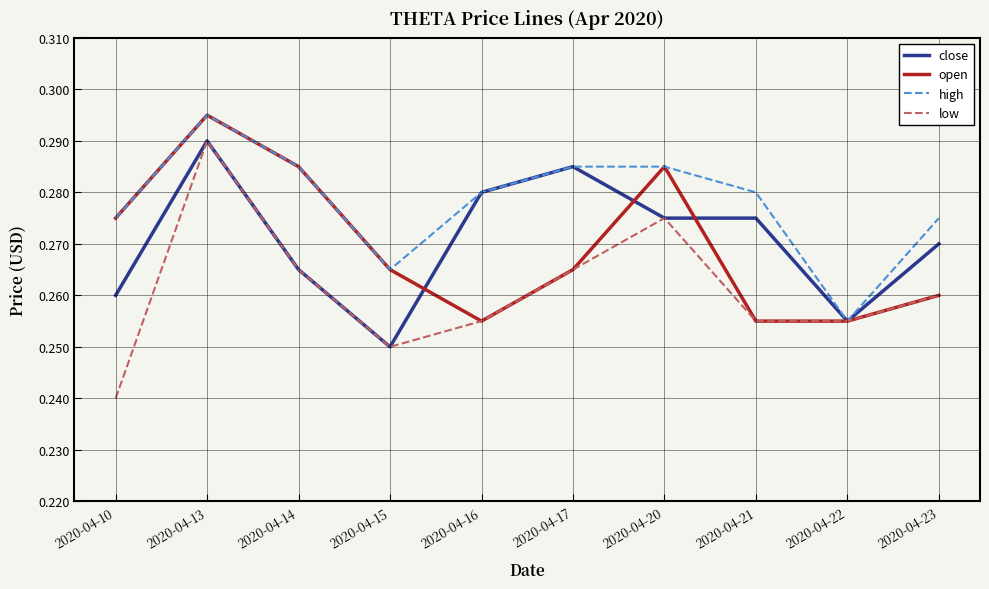

At which category is the sum across all series the highest?

2020-04-13